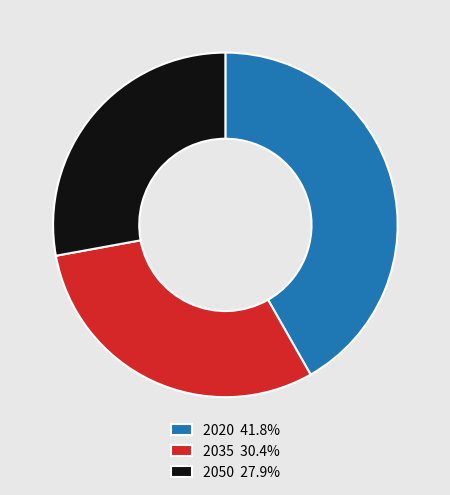

Is there a majority slice in this chart?

No